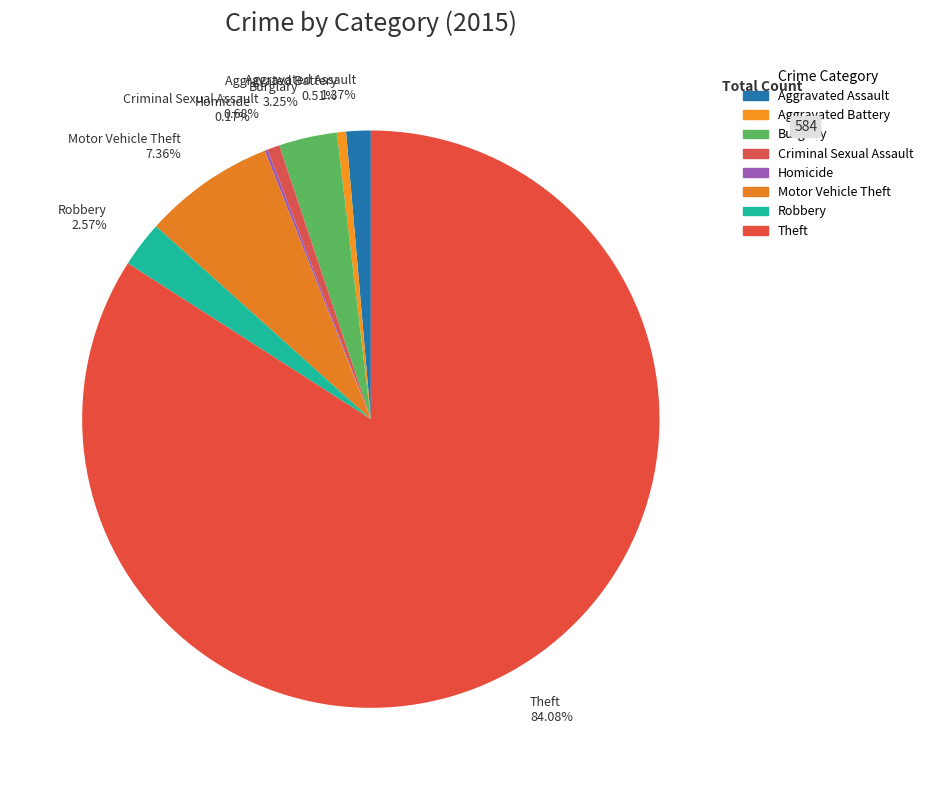

Does any single category account for the majority?

Yes